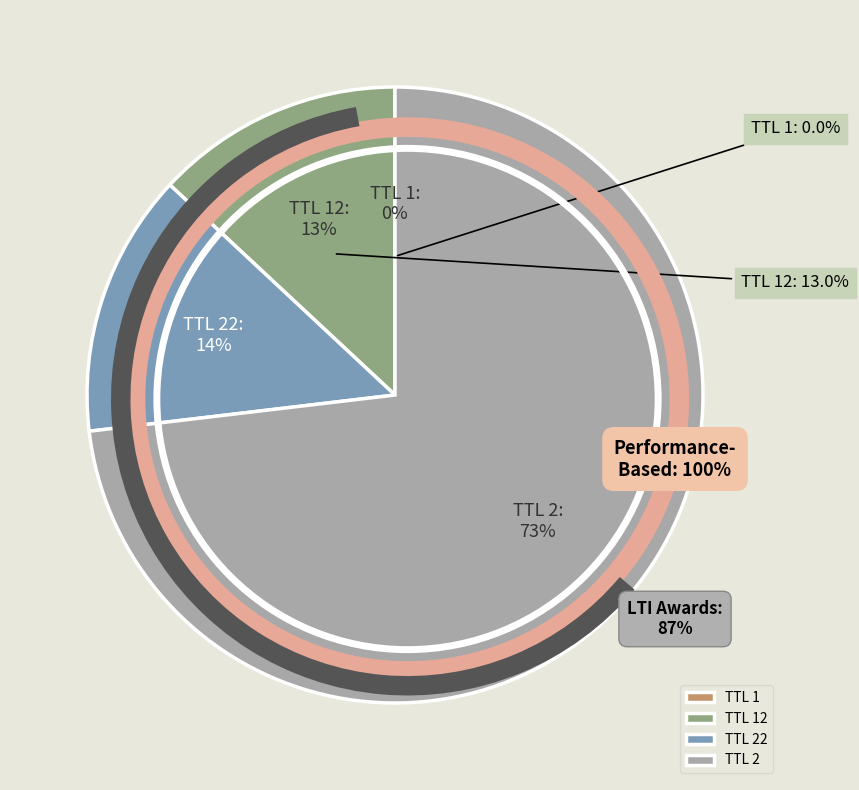

Is there any slice that represents more than half of the pie?

Yes